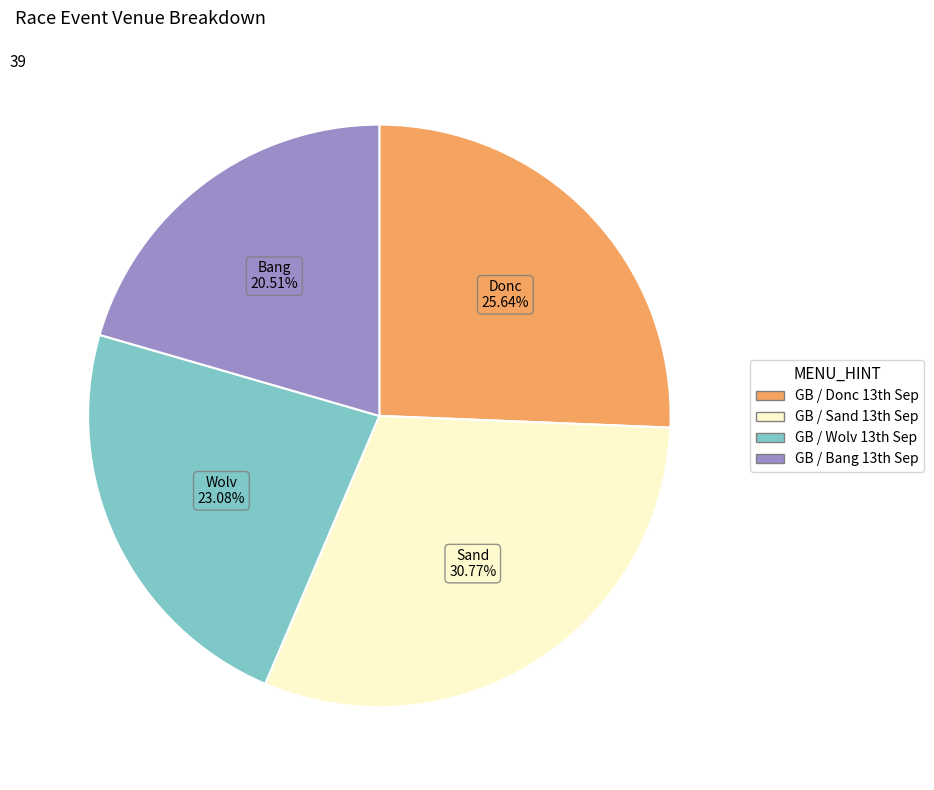

Is there a majority slice in this chart?

No